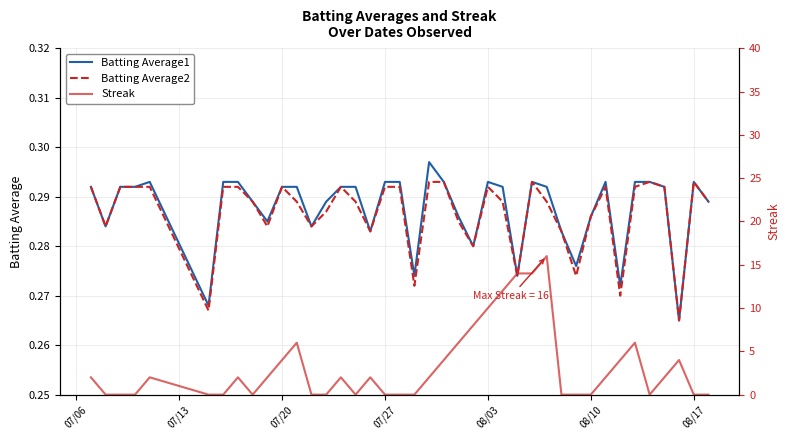

Rank the series by their maximum value, from lowest to highest.

Batting Average2, Batting Average1, Streak